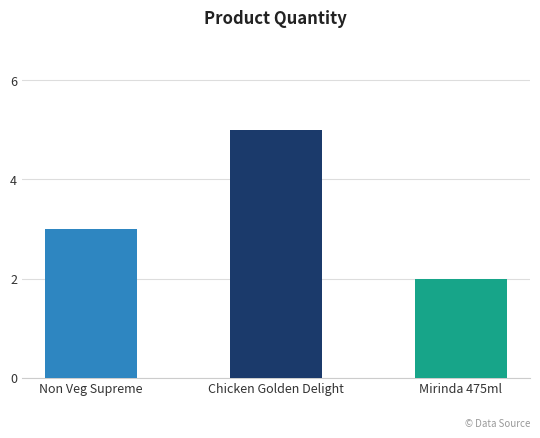

What is the maximum value shown in the chart?

5